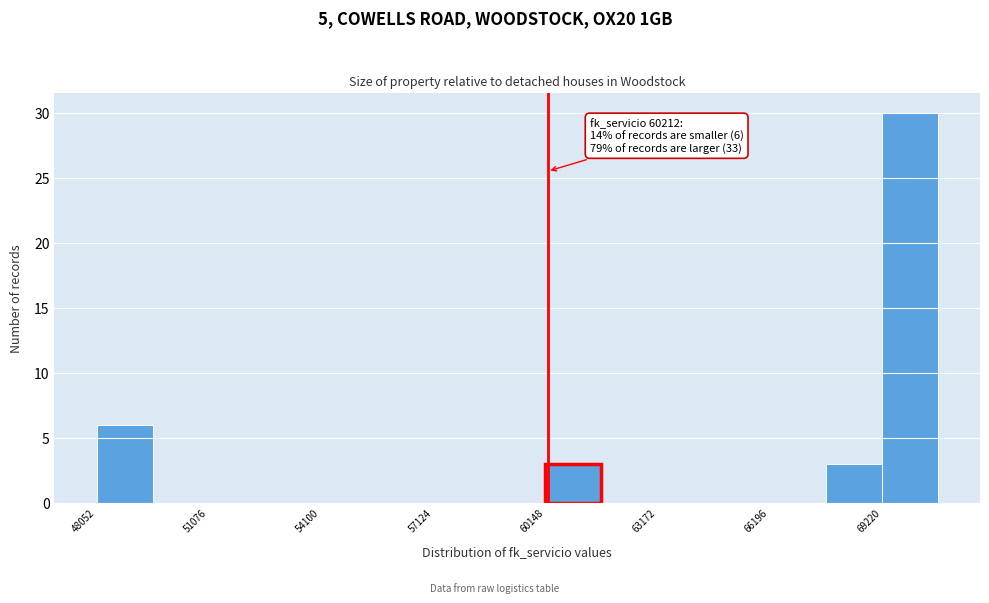

Around what value on the x-axis is the tallest bar? Give the approximate position of its centre, as read against the axis.

70000